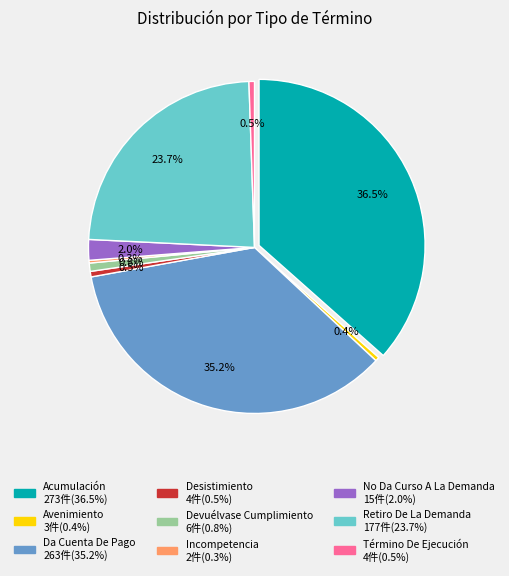

How many segments does this pie chart have?

9